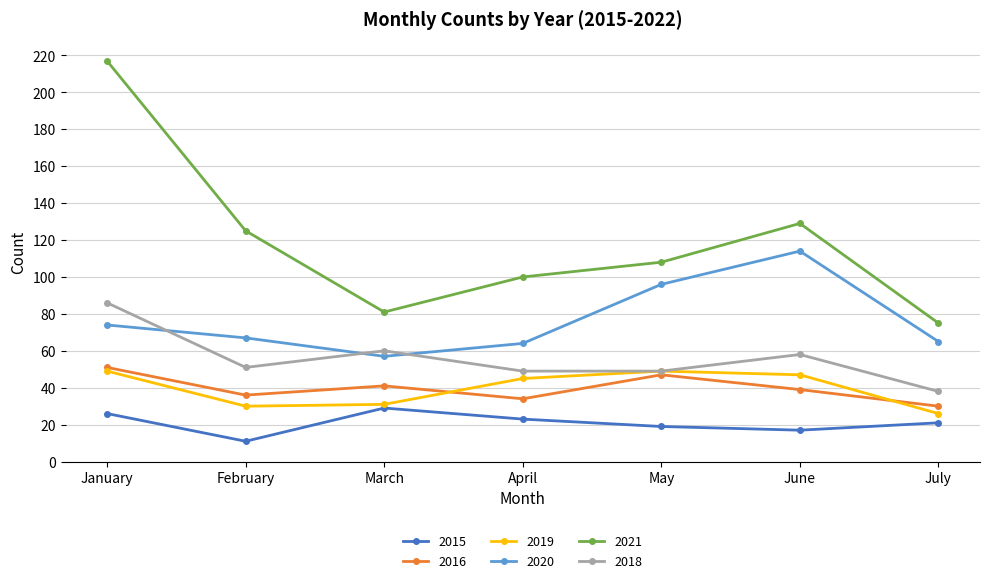

What are all the series names shown in the legend?

2015, 2016, 2019, 2020, 2021, 2018